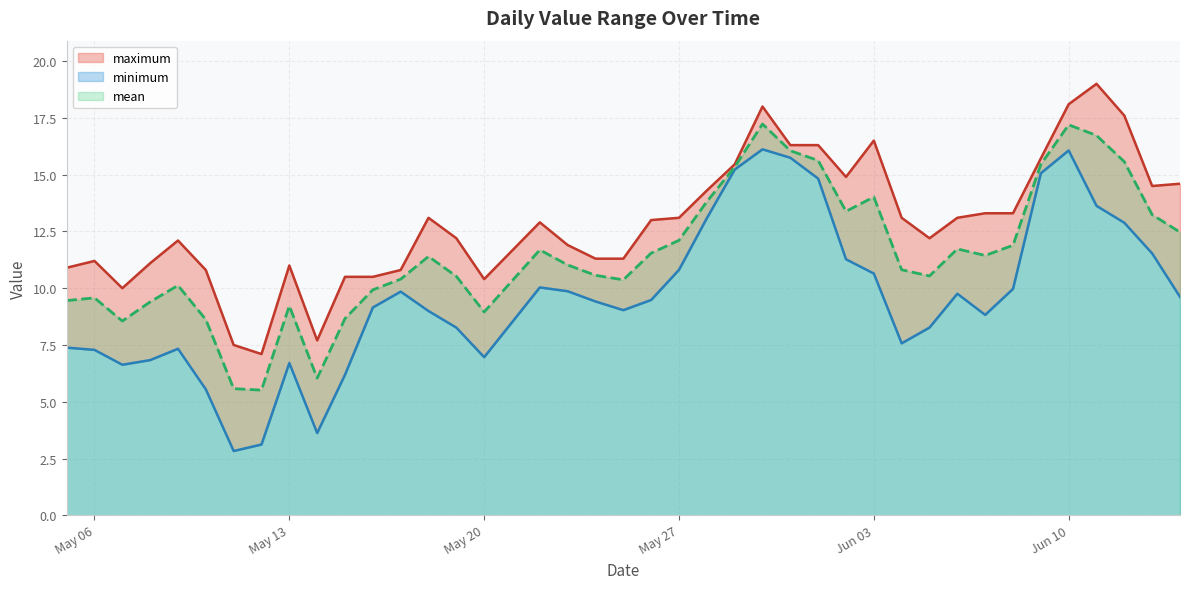

What is the value of the mean point at the 34th from the left?

11.9